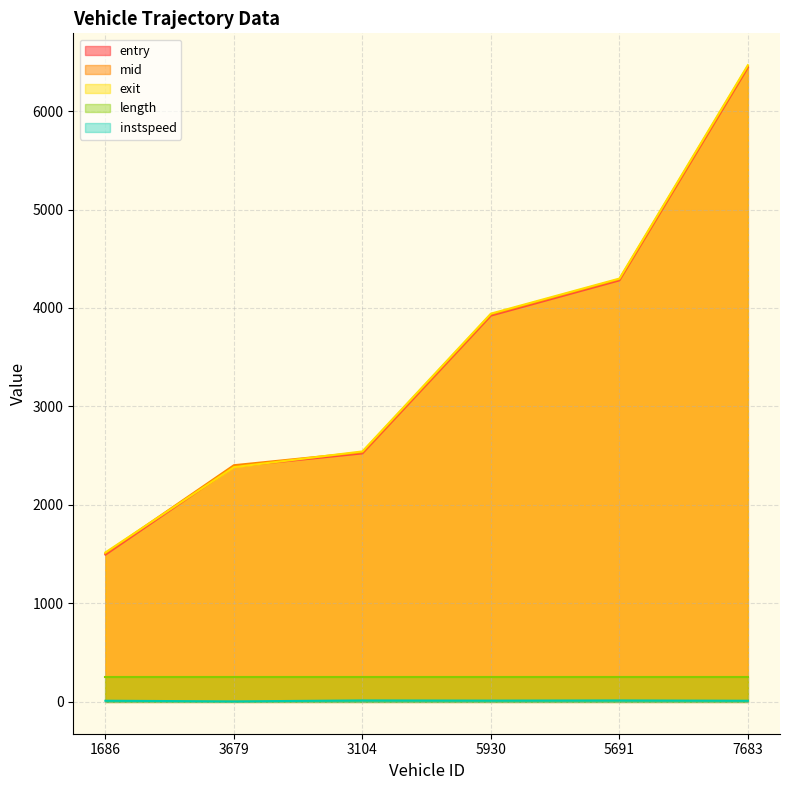

What is the average value of the exit series?

3525.3